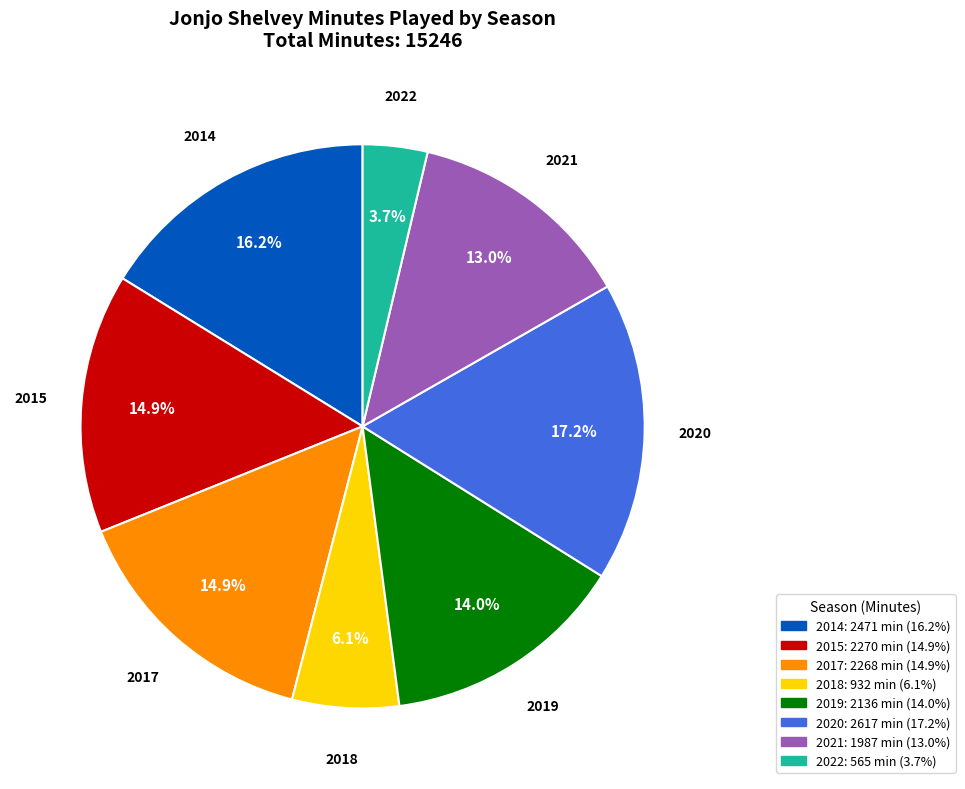

Is the sum of 2015 and 2019 greater than half?

No